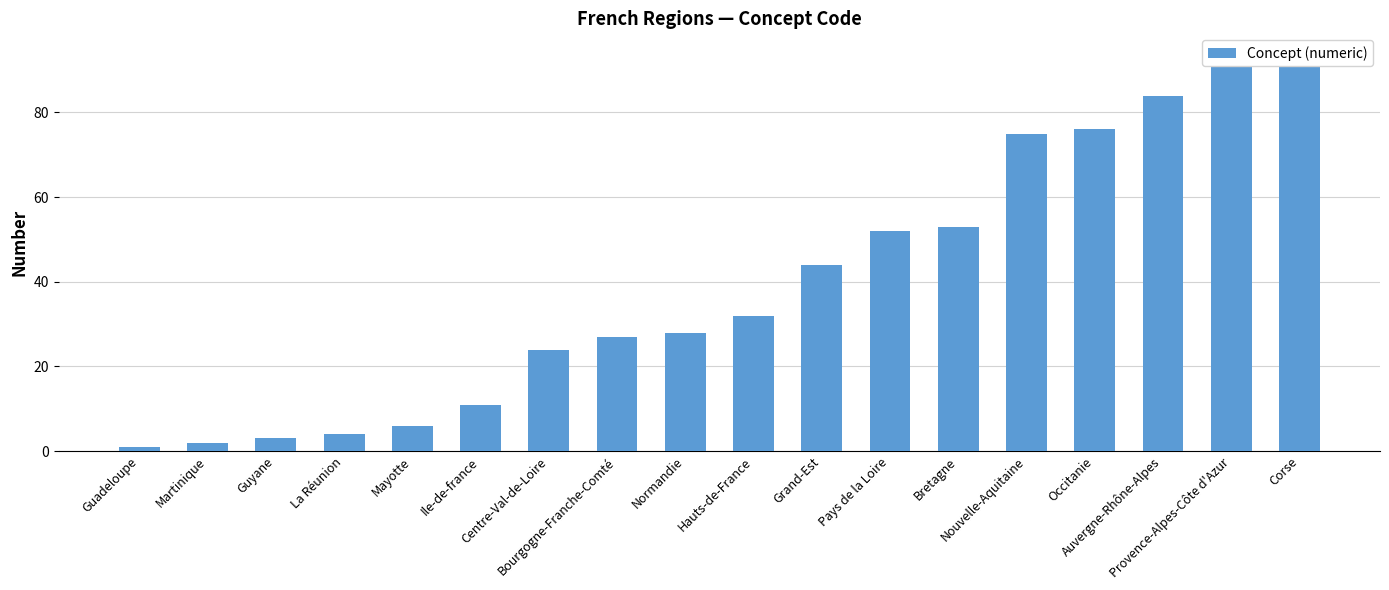

Is it true that the value at Normandie is 50?

False